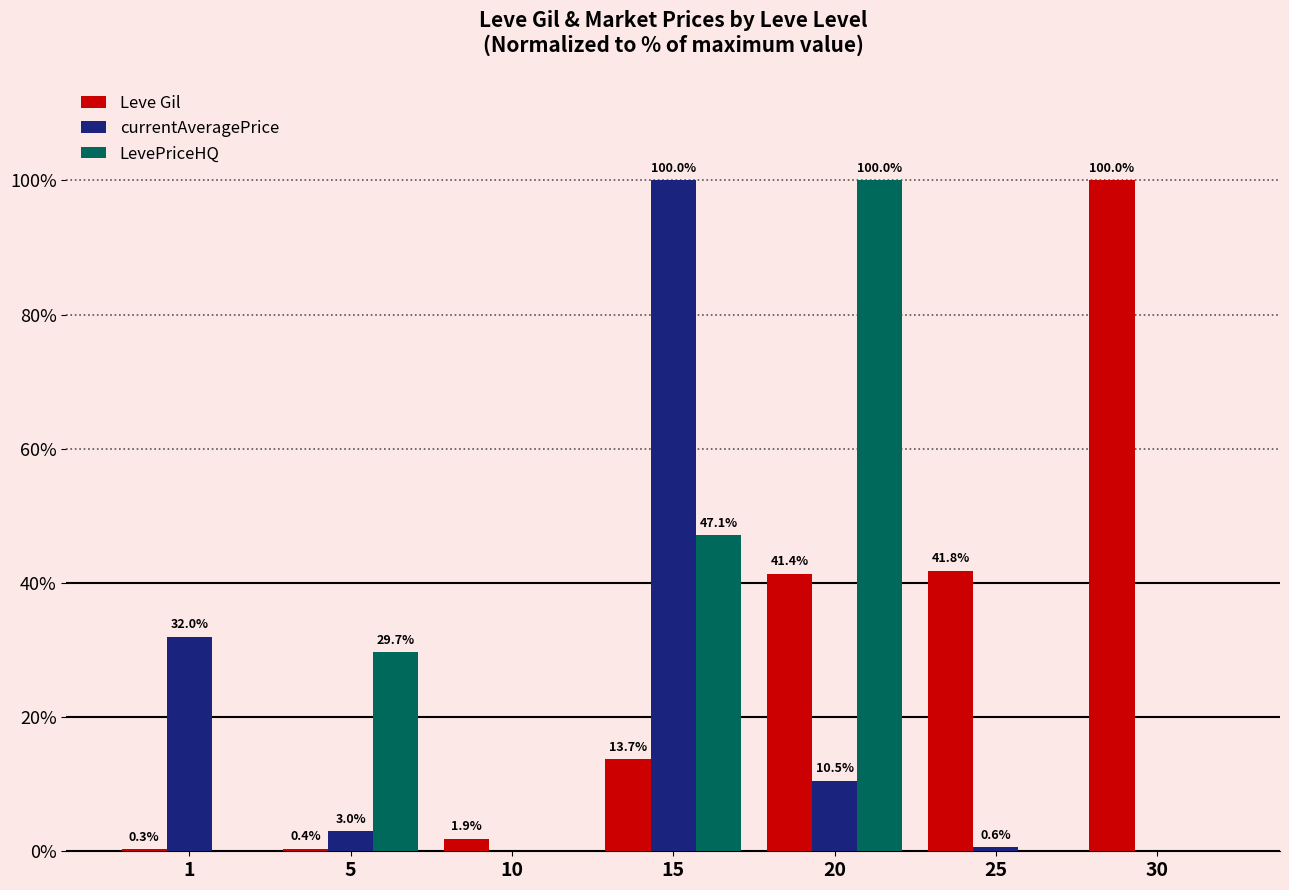

At which label is Leve Gil closest to 50?

25